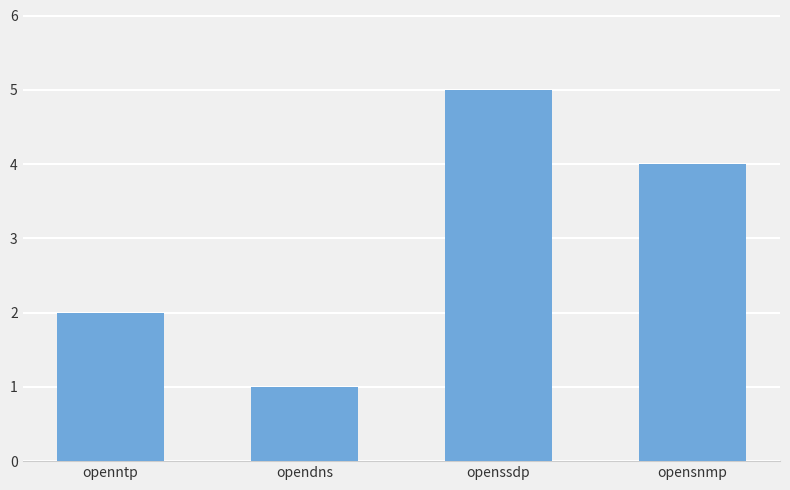

Reading left to right, transcribe all the data shown in this chart.

openntp=2	opendns=1	openssdp=5	opensnmp=4